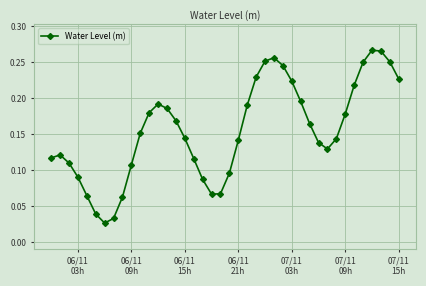

How many interior local valleys (lower than both neighbors) does the data have?

3